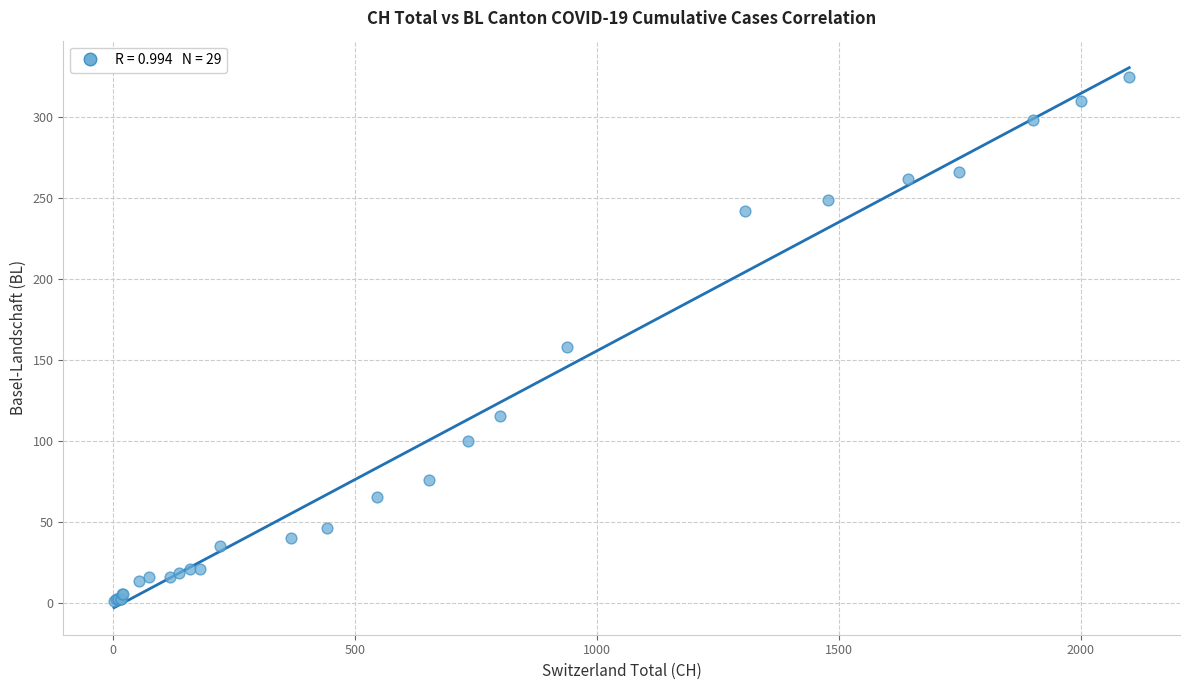

What Y value in the scatter plot is closest to 163?

158